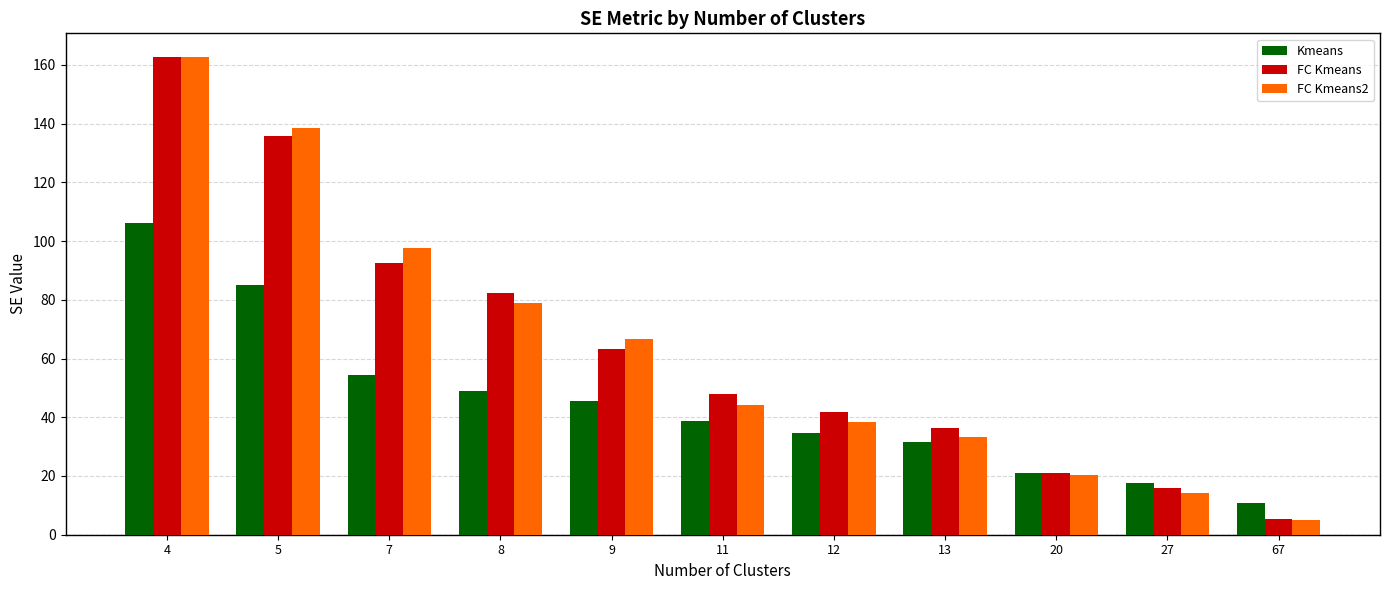

The Kmeans series shows 38.6 at 11. True or false?

True